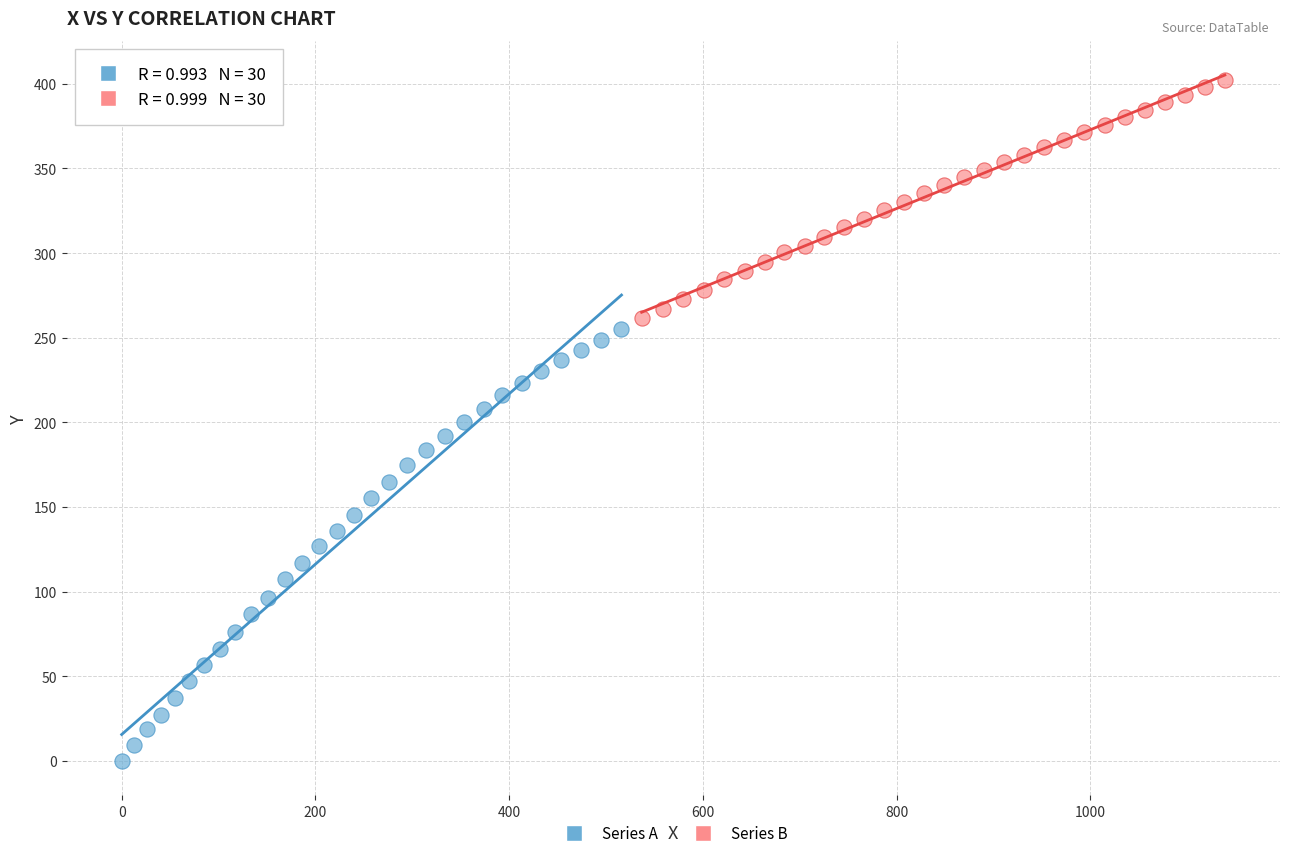

Which series reaches the maximum Y coordinate?

Series B